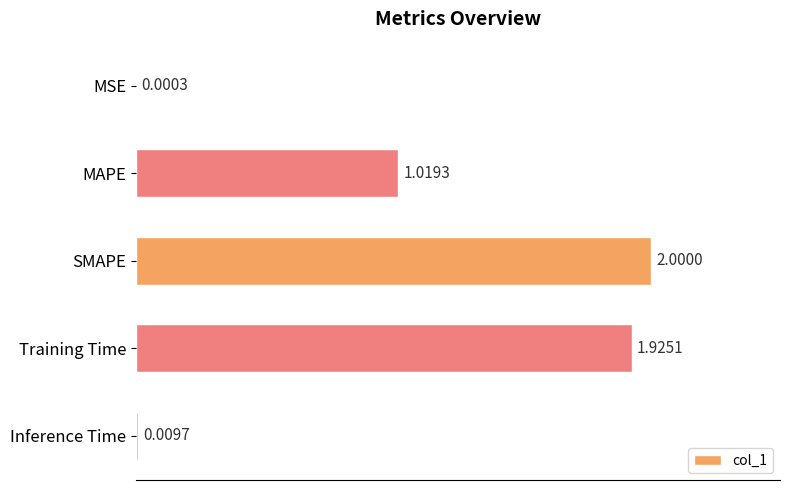

What is the sum of all values?

5.0